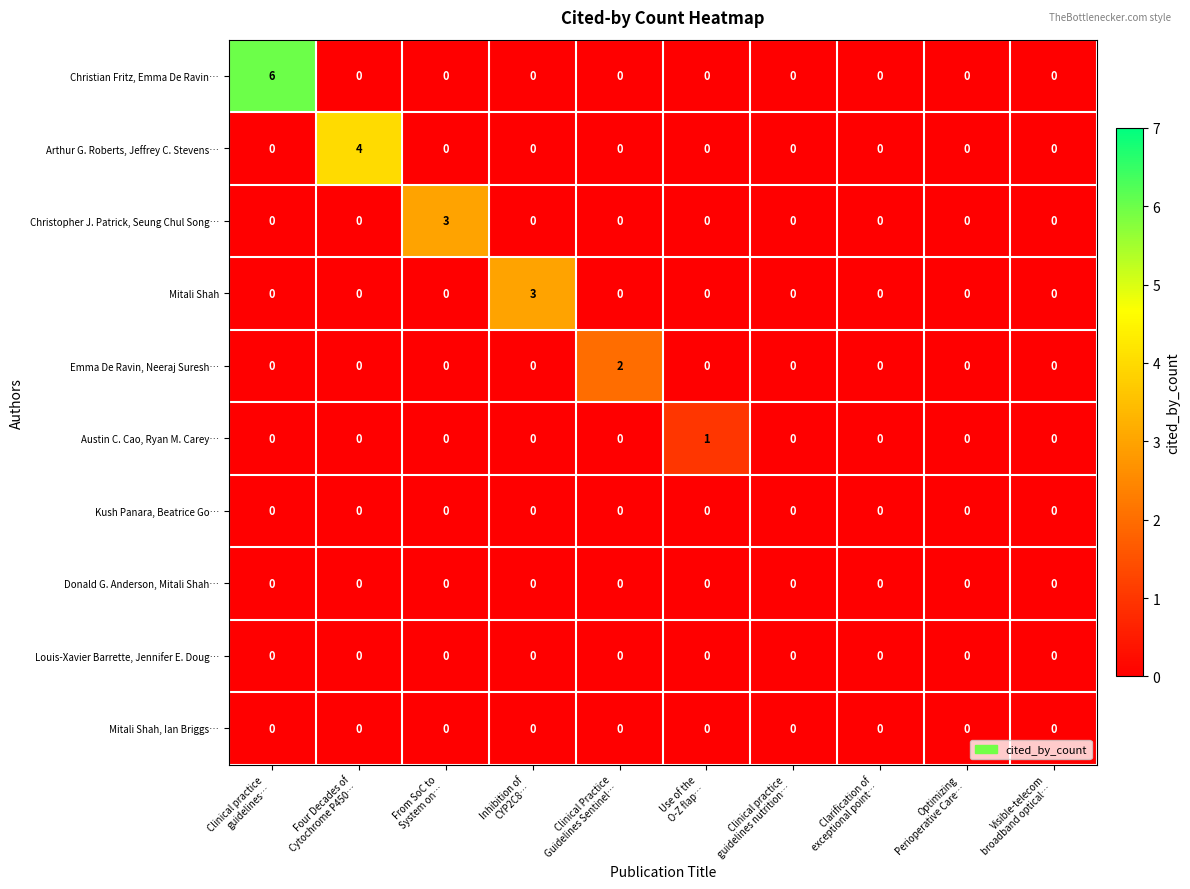

How many series are shown in this chart?

10